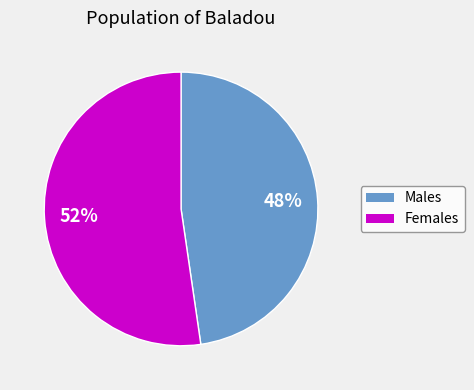

Is there any slice that represents more than half of the pie?

Yes